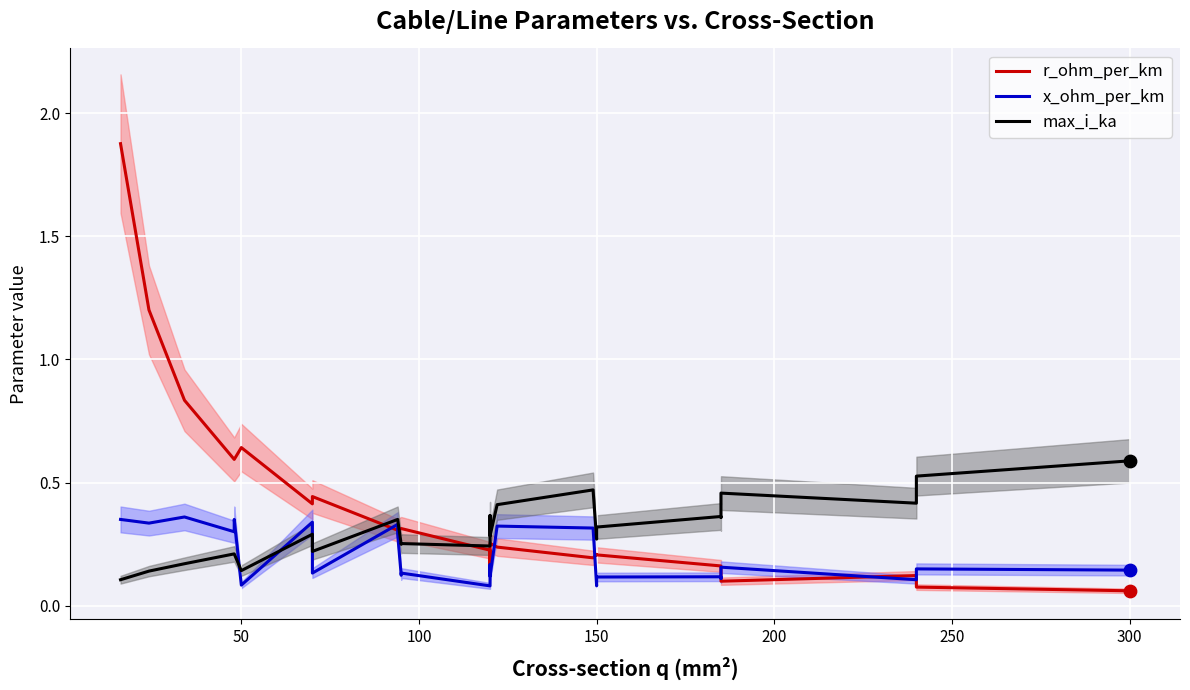

Which series has the largest total across all categories?

r_ohm_per_km